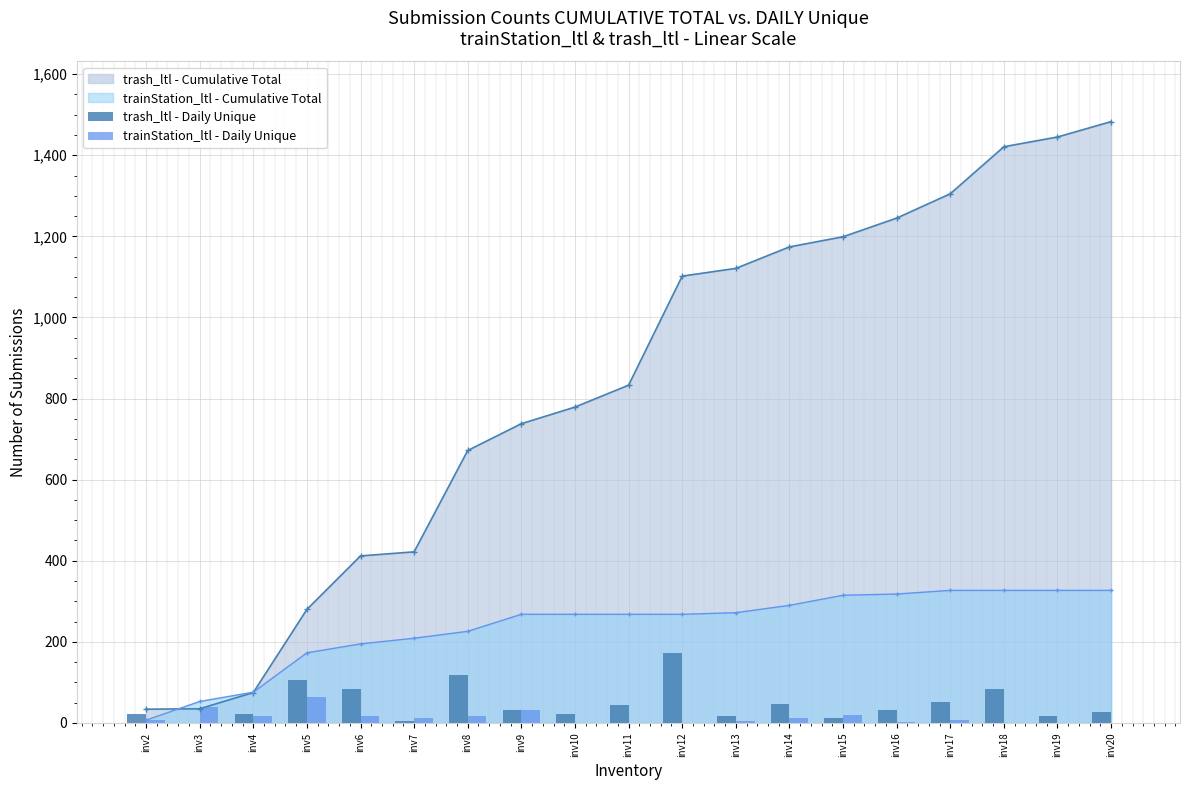

The value of trash_ltl - Cumulative Total at inv7 is 422. True or false?

True